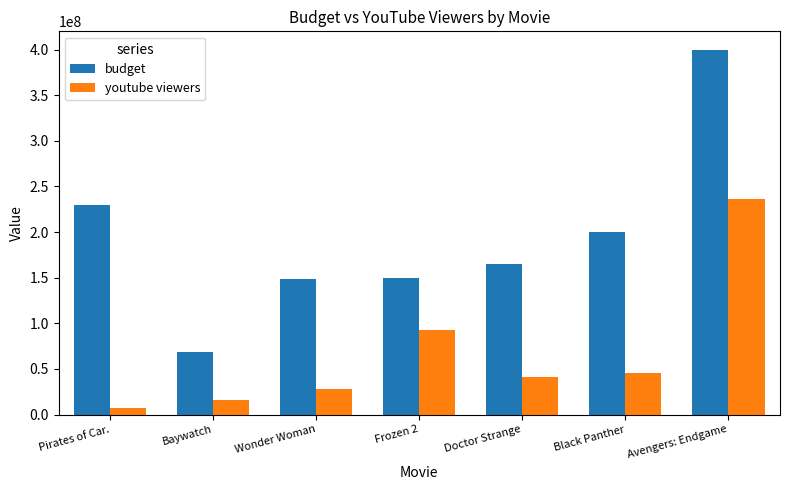

What is the label of the 3rd bar from the right?

Doctor Strange